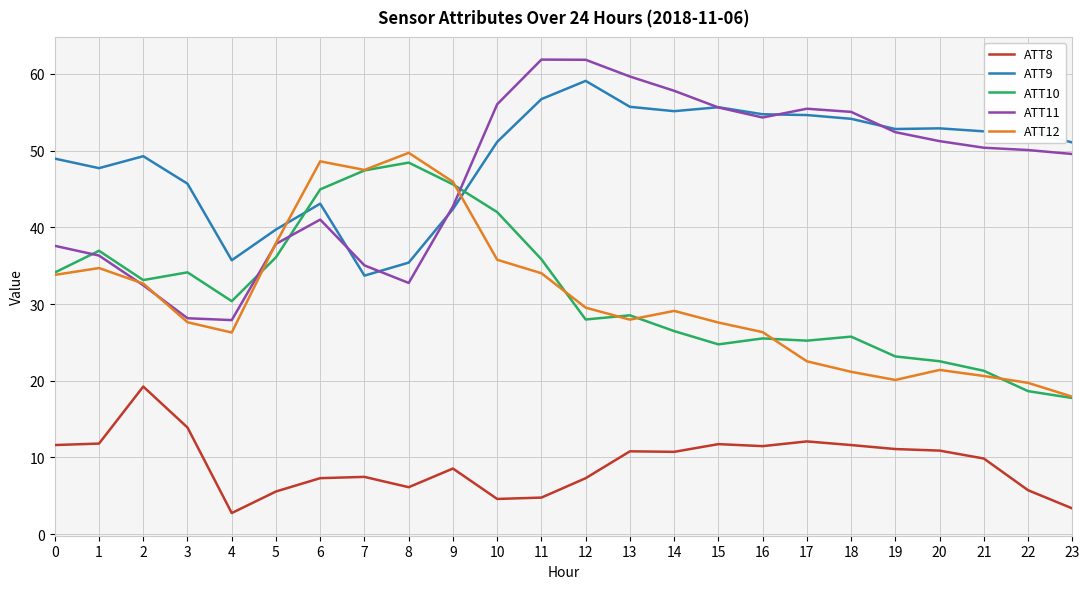

How many series are shown in this chart?

5